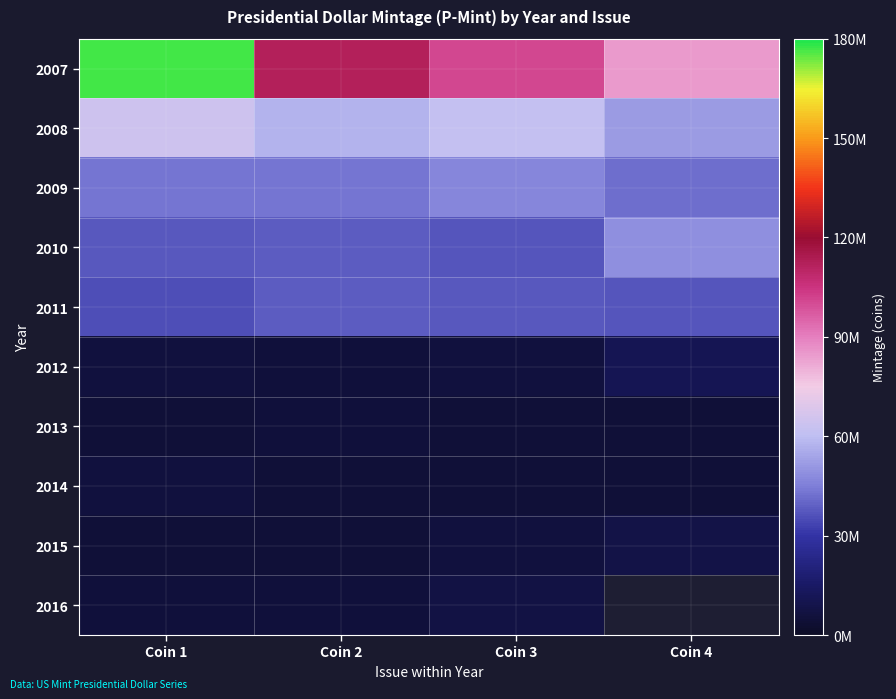

What is the average value of the 2012 series?

6950000.2